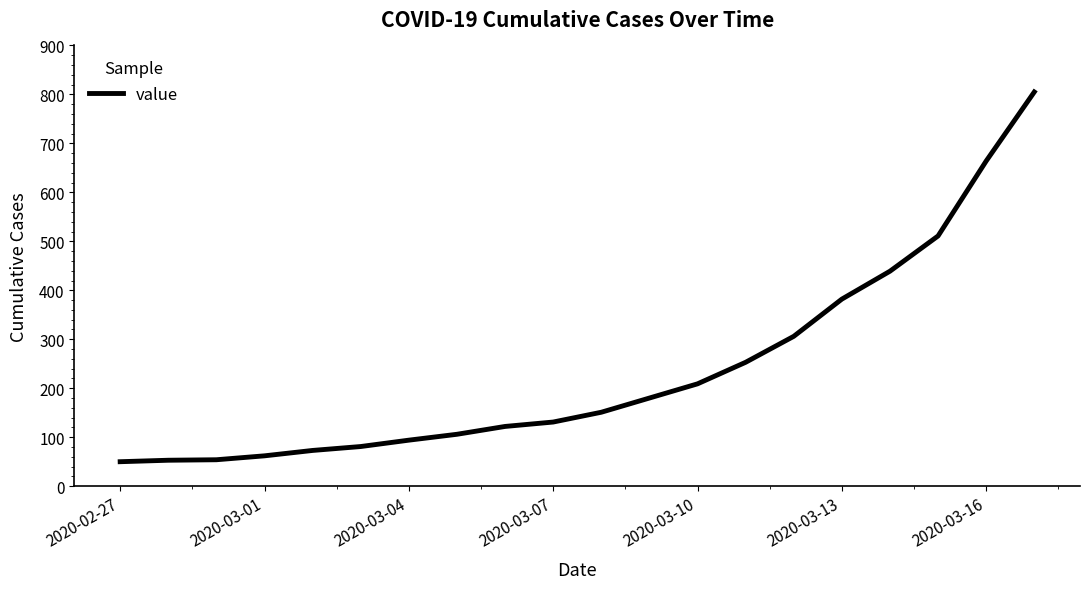

What is the minimum value shown in the chart?

50